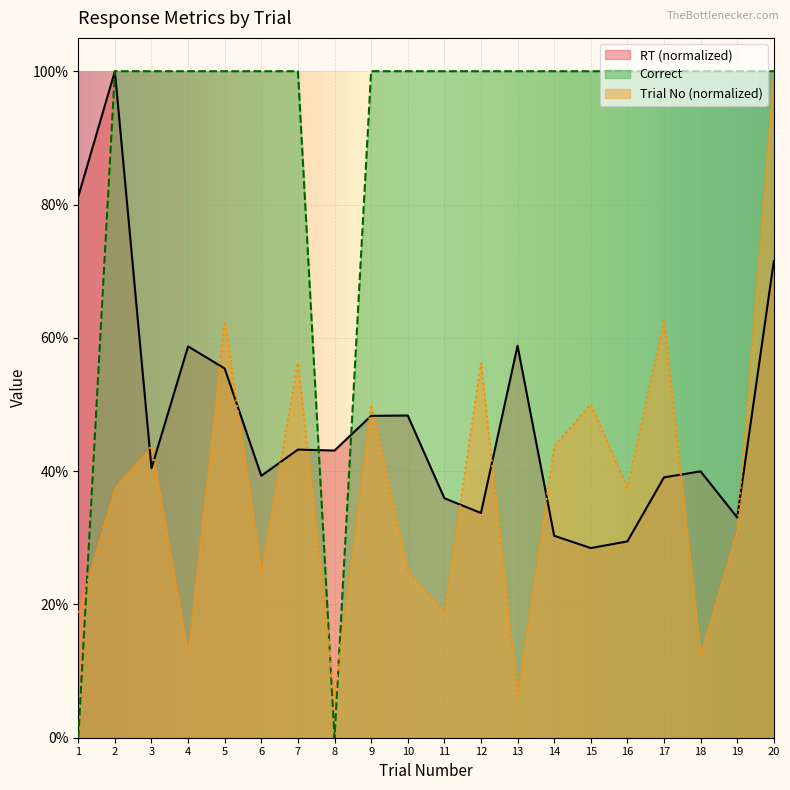

Read the RT value at 7.

0.4